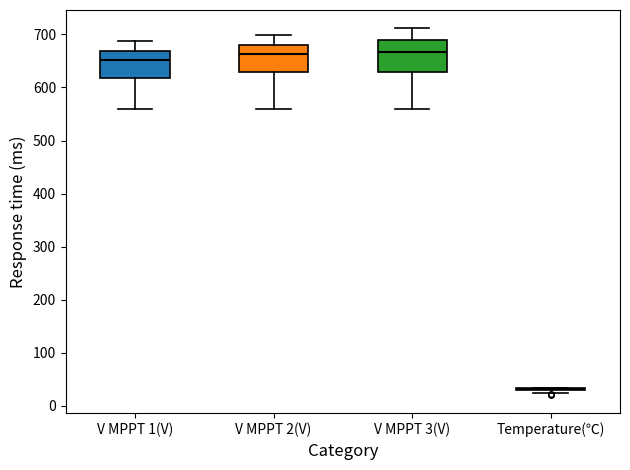

Reading left to right, read every box against the y-axis: the position of its median line, the range the box covers, and the ends of its whiskers. The values are not printed on the chart, so give them approximately, as read against the axis.

V MPPT 1(V): median 650, box 620 to 670, whiskers 560 to 690
V MPPT 2(V): median 660, box 630 to 680, whiskers 560 to 700
V MPPT 3(V): median 670, box 630 to 690, whiskers 560 to 710
Temperature(℃): box collapsed to a line at 30, whiskers 20 to 30